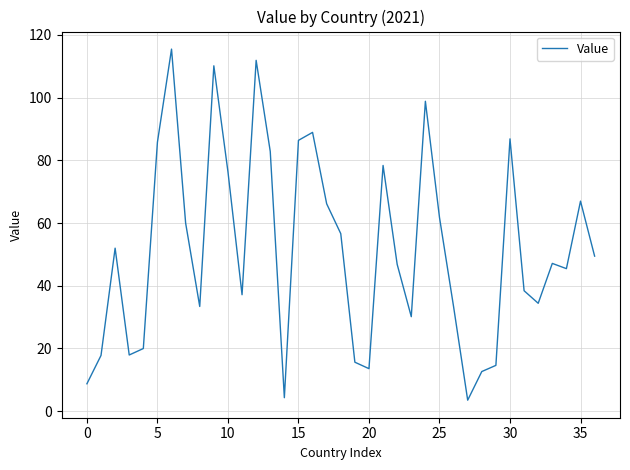

What is the smallest value displayed?

3.5